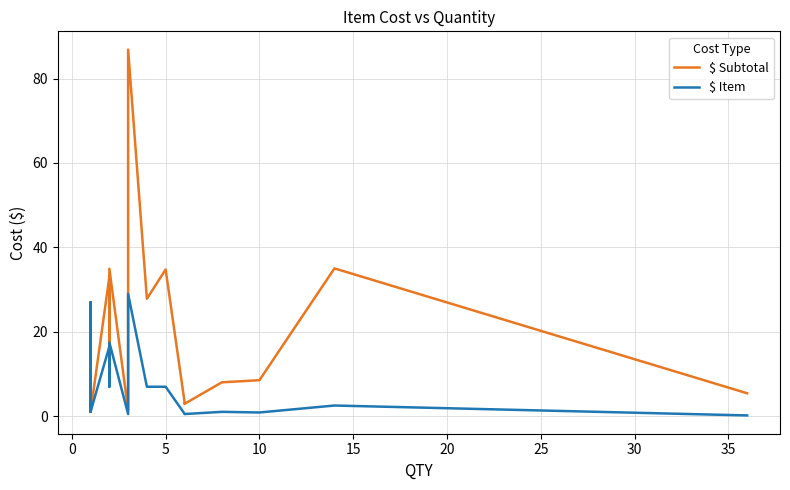

Which series has the largest total across all categories?

$ Subtotal